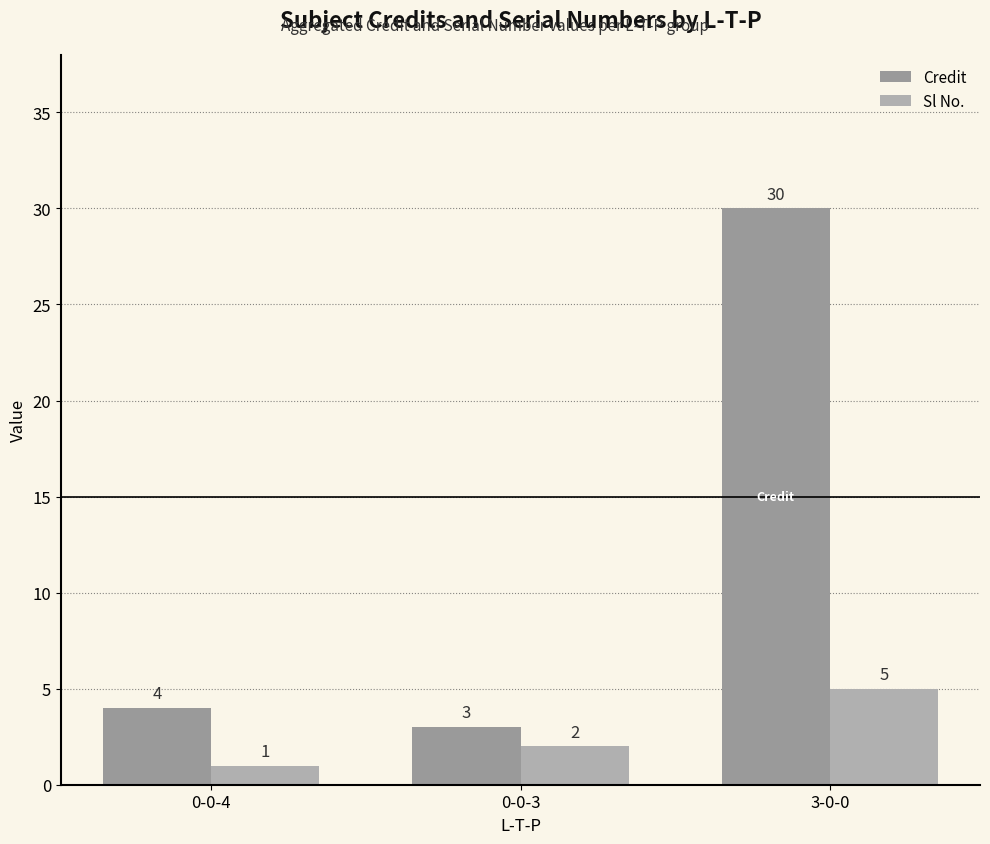

What is the total value across all series at 0-0-4?

5